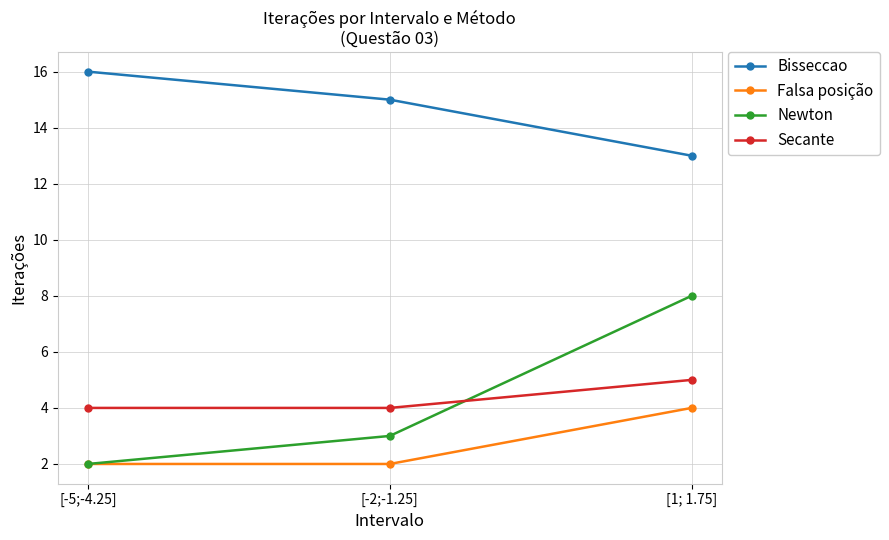

What is the highest value of the Newton series?

8